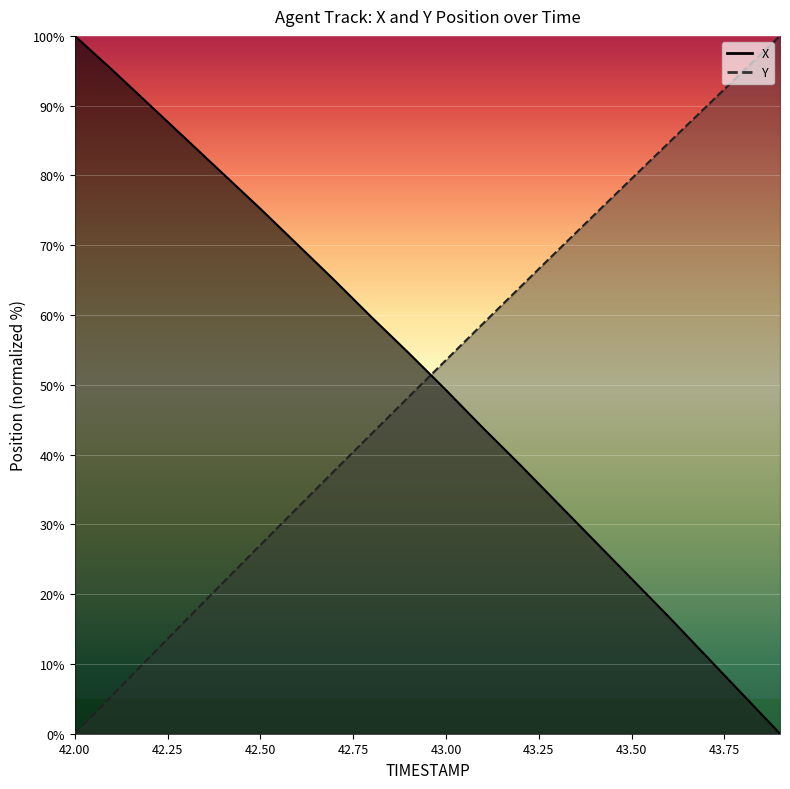

Where do Y and X first cross each other?

42.9 and 43.0